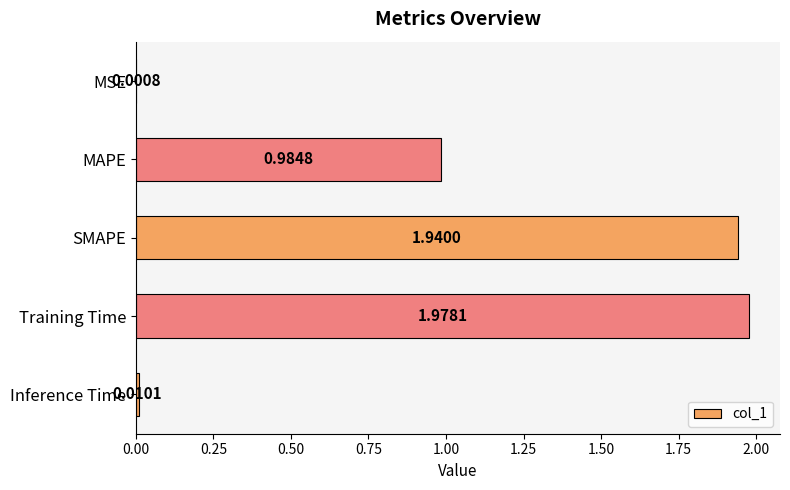

Does the chart contain stacked bars?

No